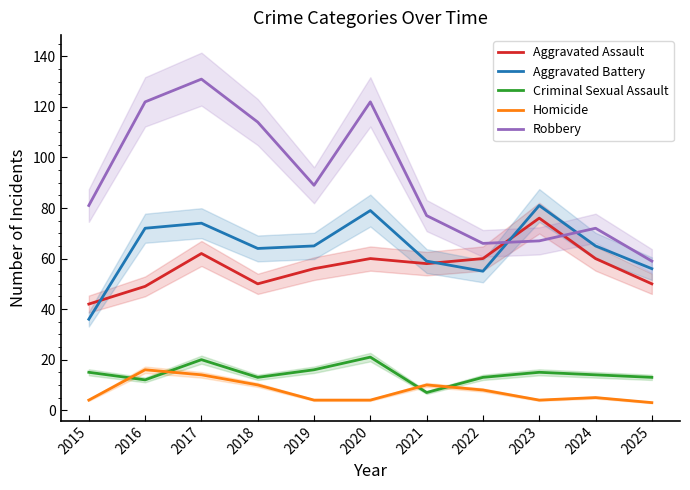

True or false: Aggravated Battery and Aggravated Assault intersect in this chart.

True